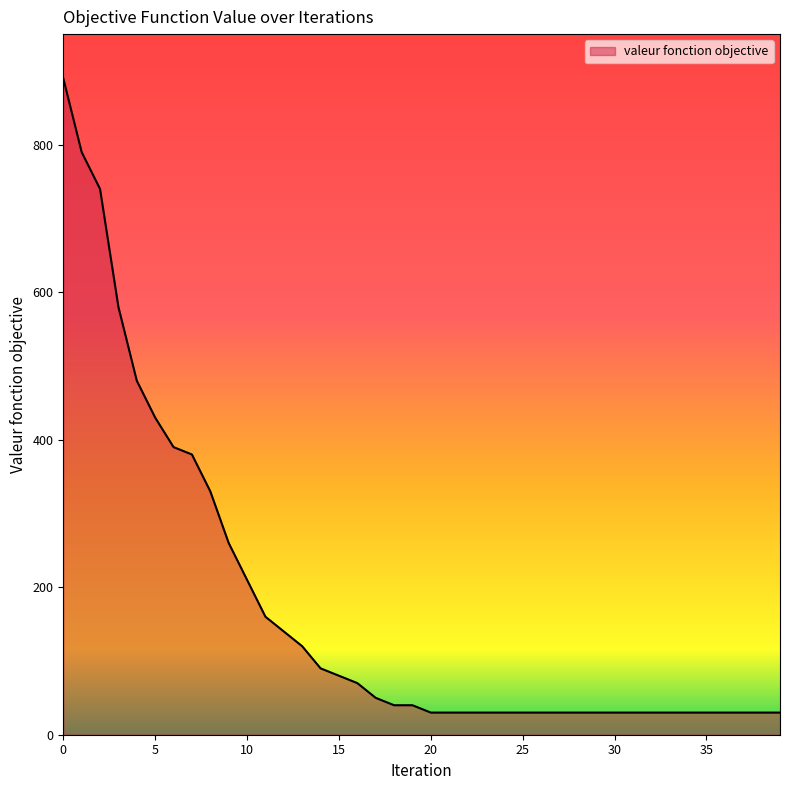

How many series are shown in this chart?

1